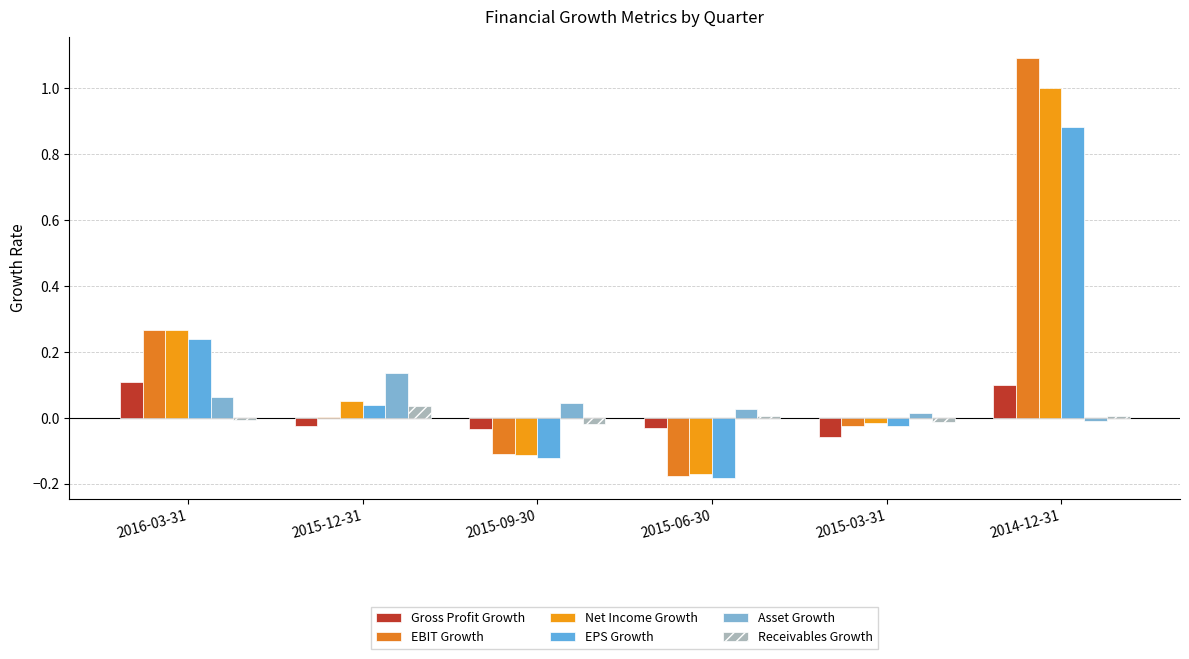

Count the number of data series in this chart.

6